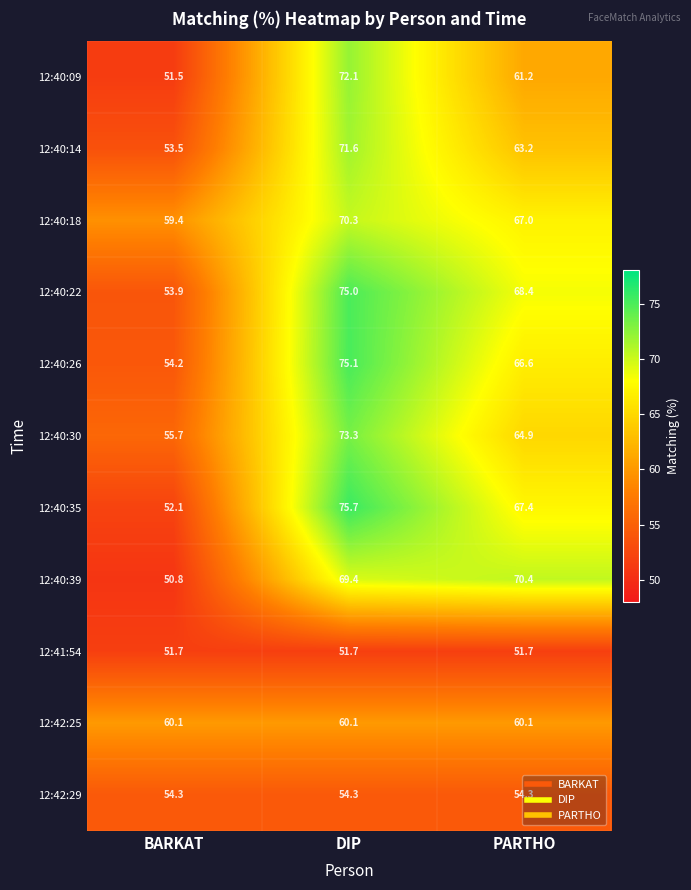

What is the difference between the 12:40:22 values at BARKAT and PARTHO?

14.5